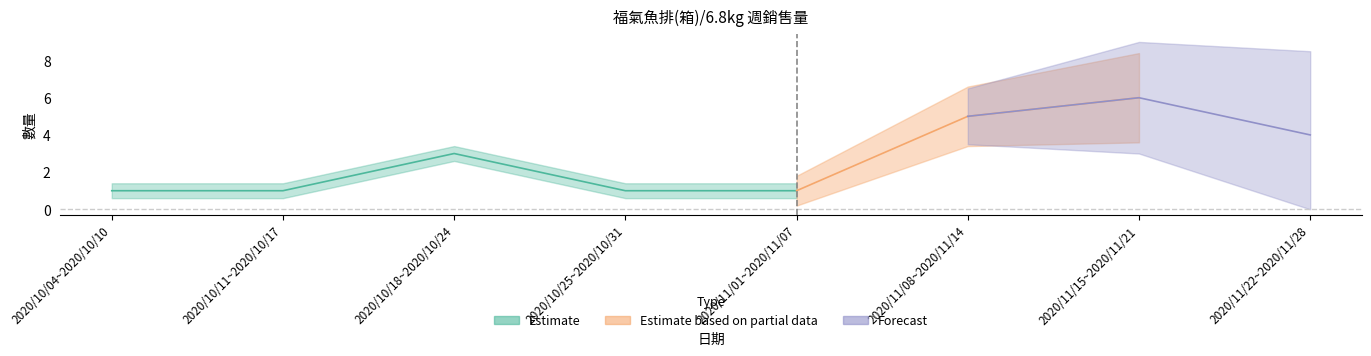

What is the value of the 1st point from the left?

1